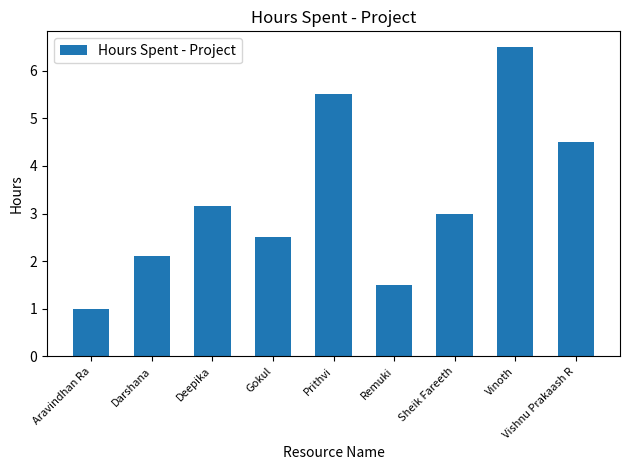

What is the label of the 9th bar from the left?

Vishnu Prakaash R